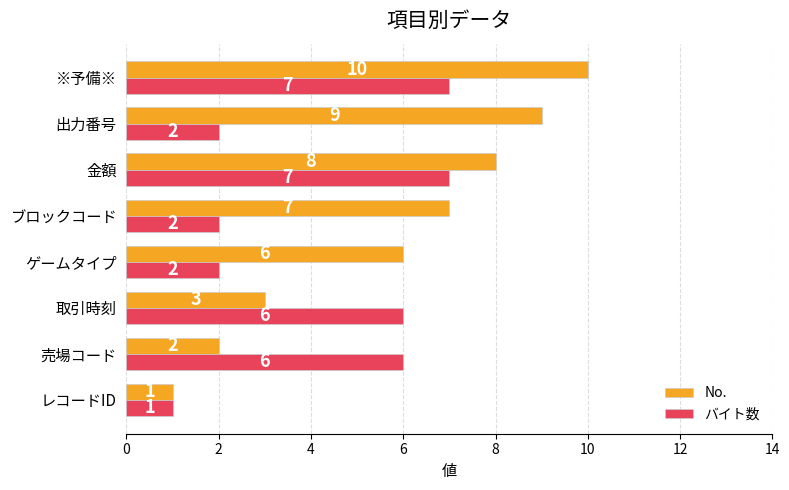

Which series has the largest total across all categories?

No.